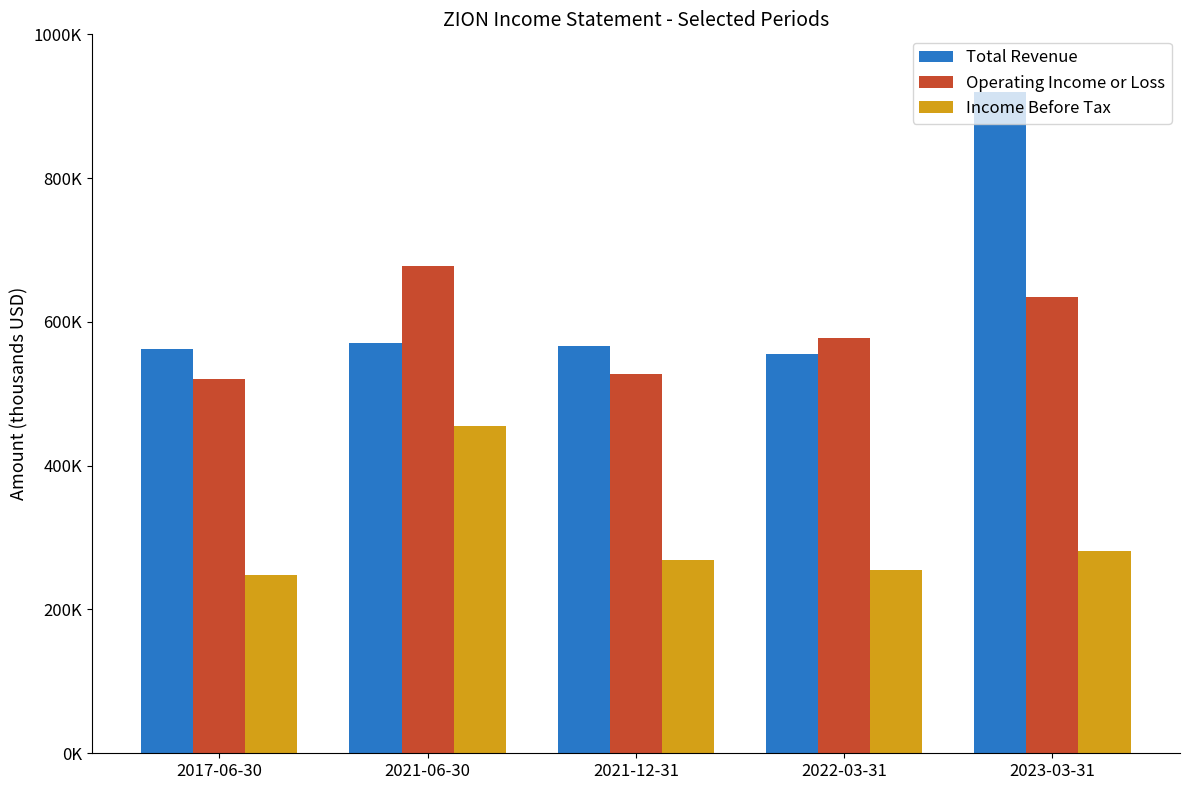

What is the value of the Operating Income or Loss bar at the 2nd from the left?

678000